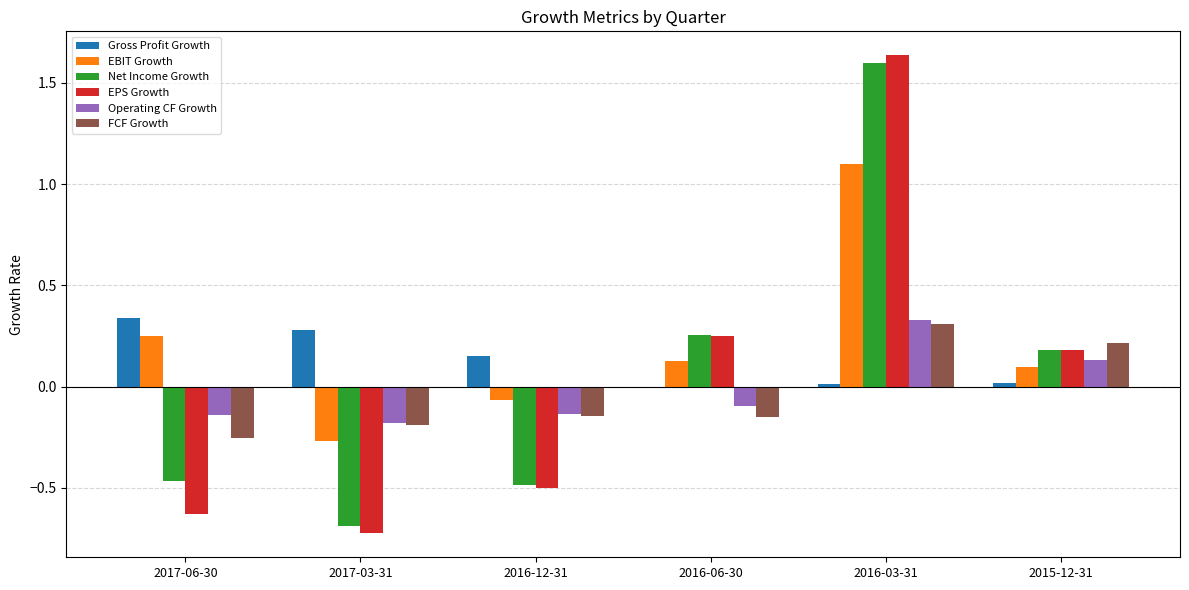

Which series changed the most between 2017-06-30 and 2017-03-31?

EBIT Growth